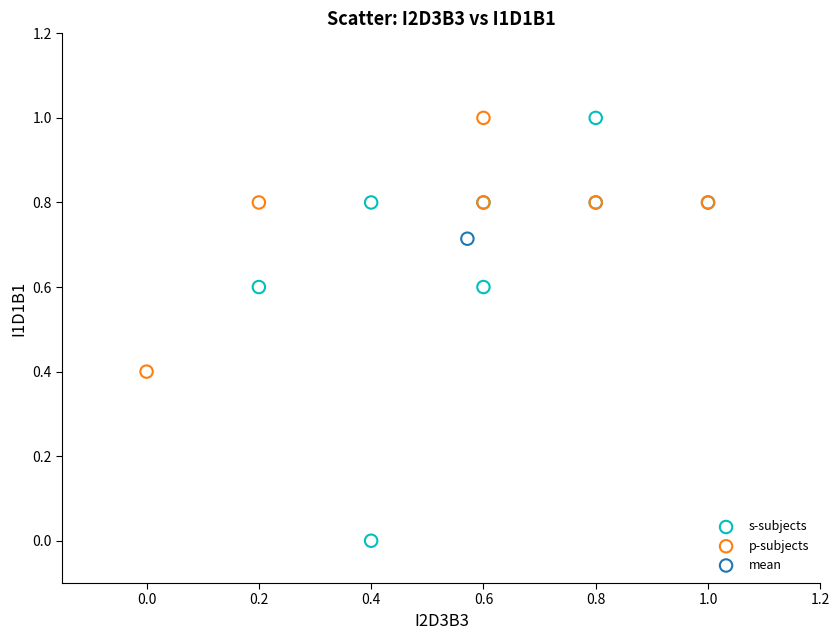

What are all the series names shown in the legend?

s-subjects, p-subjects, mean